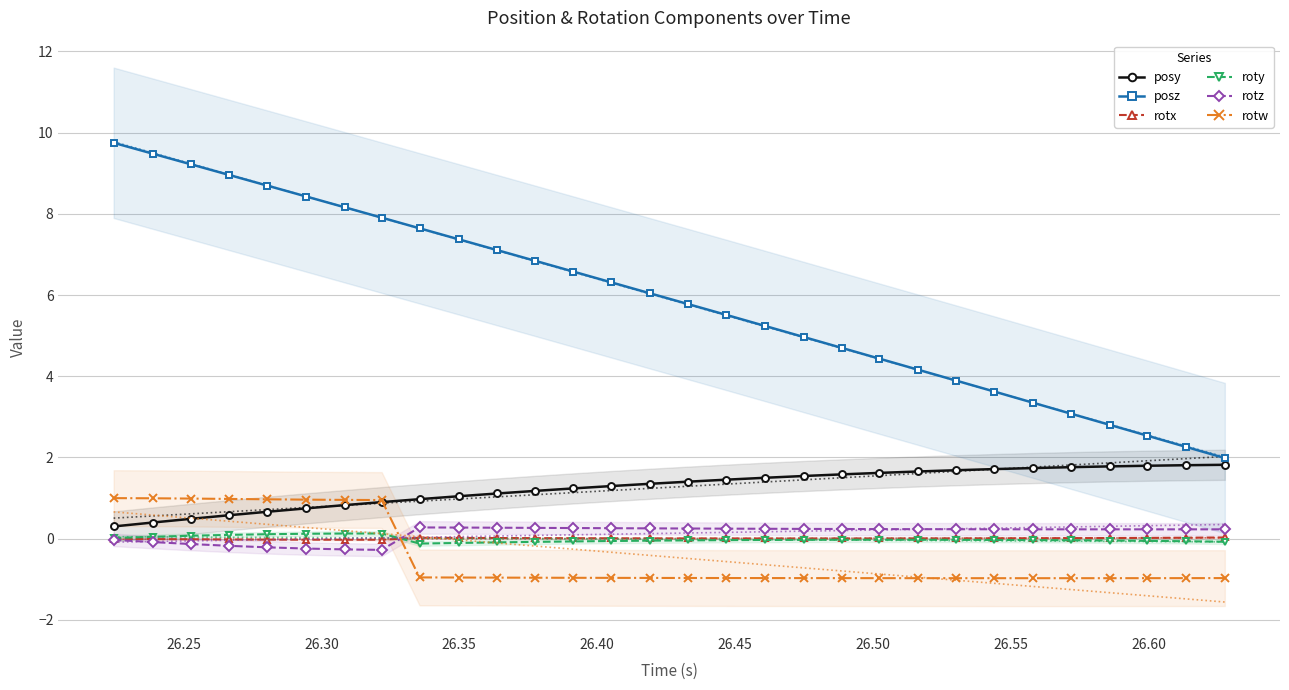

What is the value of the posz point at the 10th from the left?

7.4